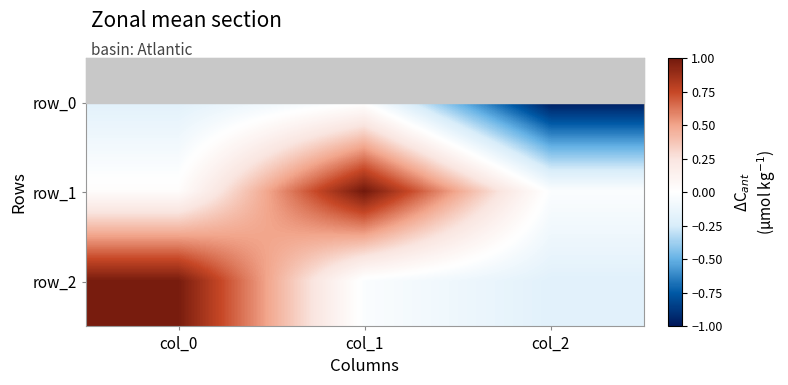

What is the average value of the row_2 series?

0.3